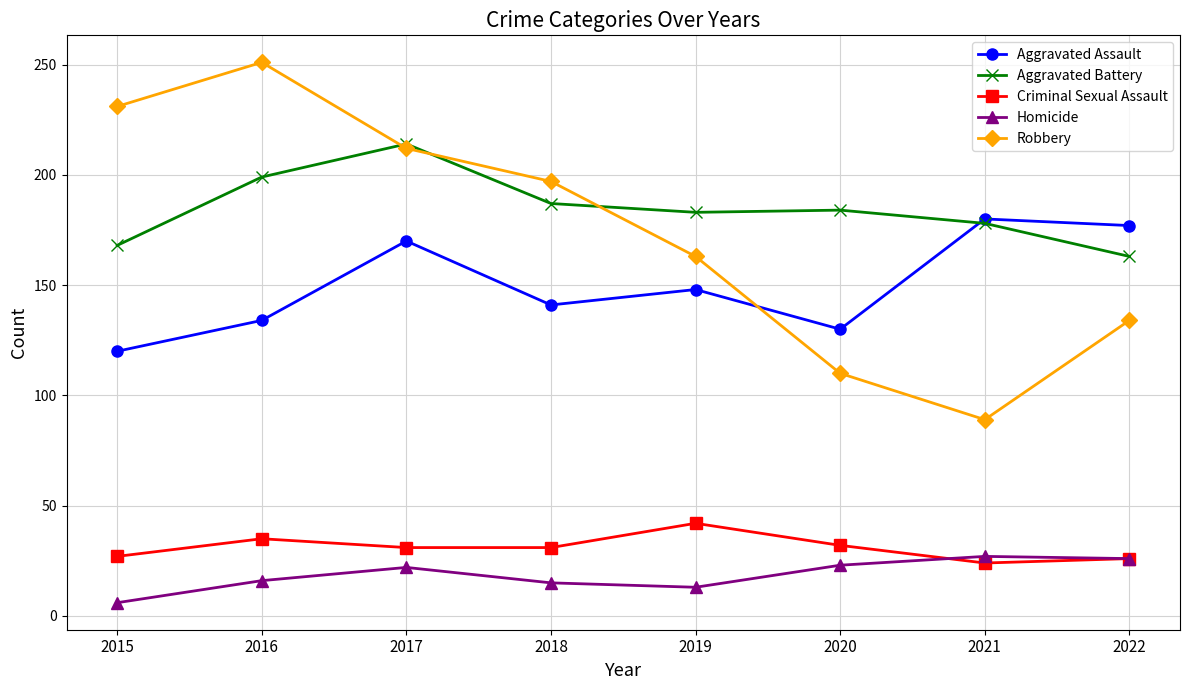

The Aggravated Battery series shows 57 at 2021. True or false?

False